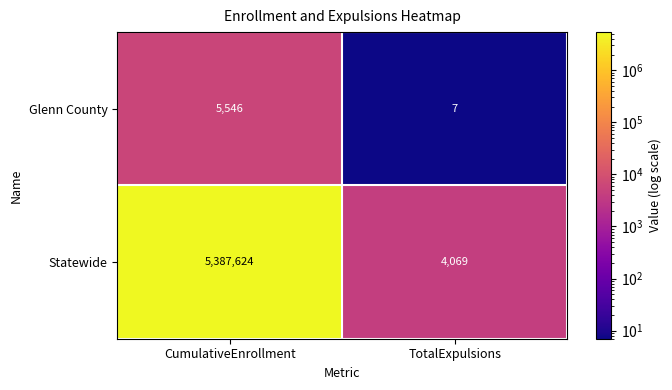

Which series has the largest total across all categories?

Statewide